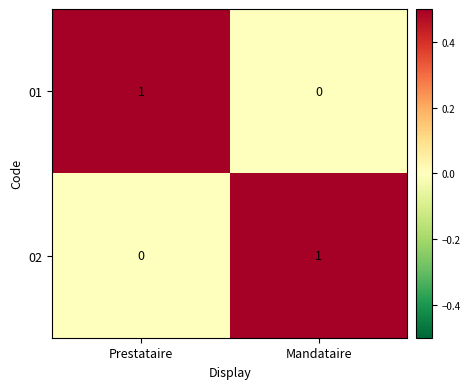

Rank the categories by 02 value from highest to lowest.

Mandataire, Prestataire